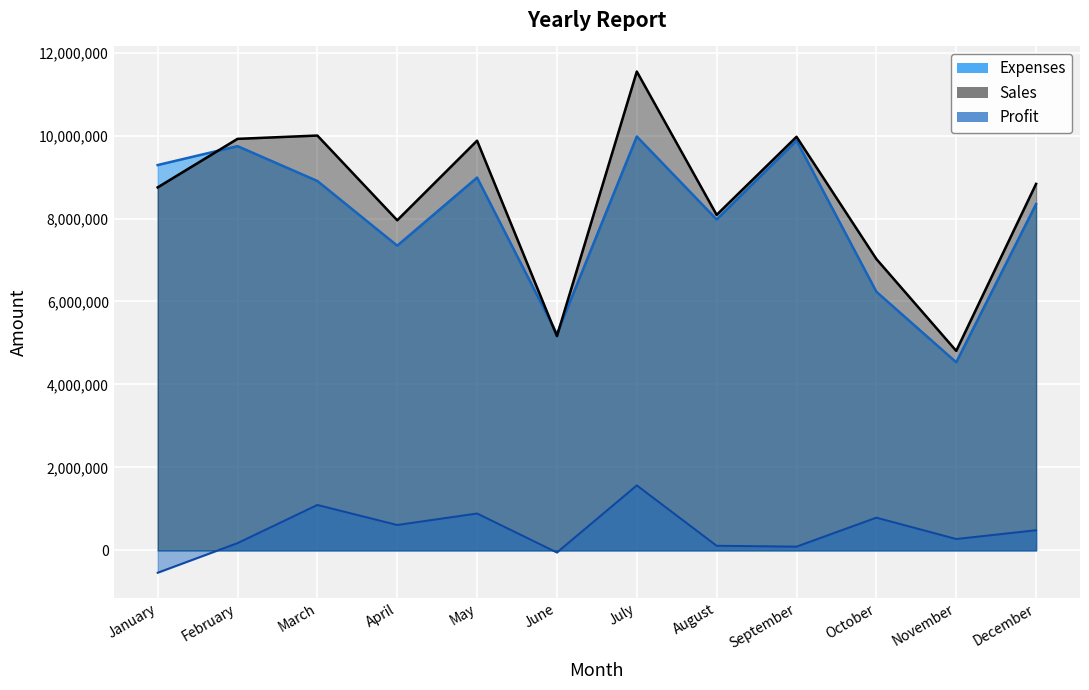

Which label corresponds to the smallest value in the chart?

January